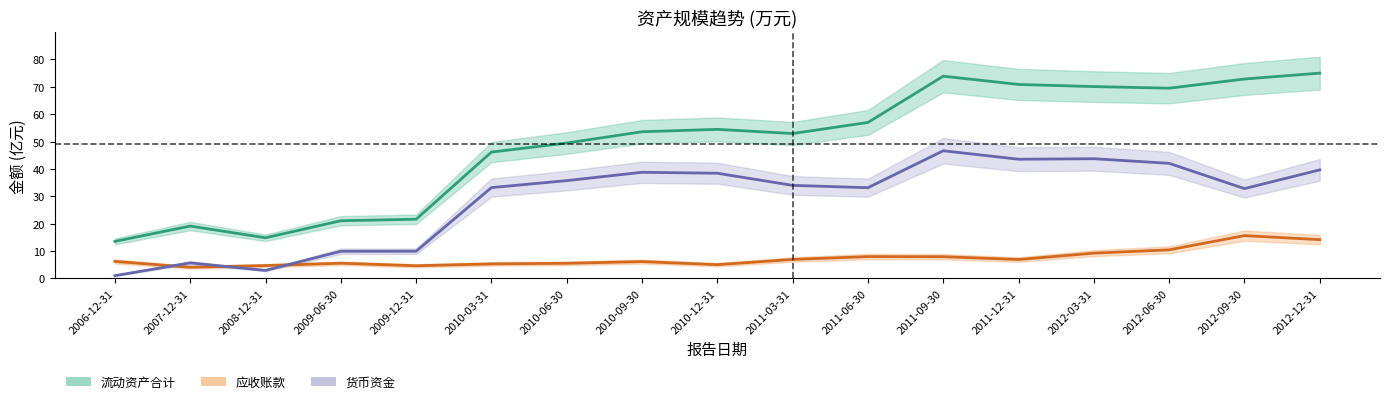

What is the label of the 13th point from the left?

2011-12-31